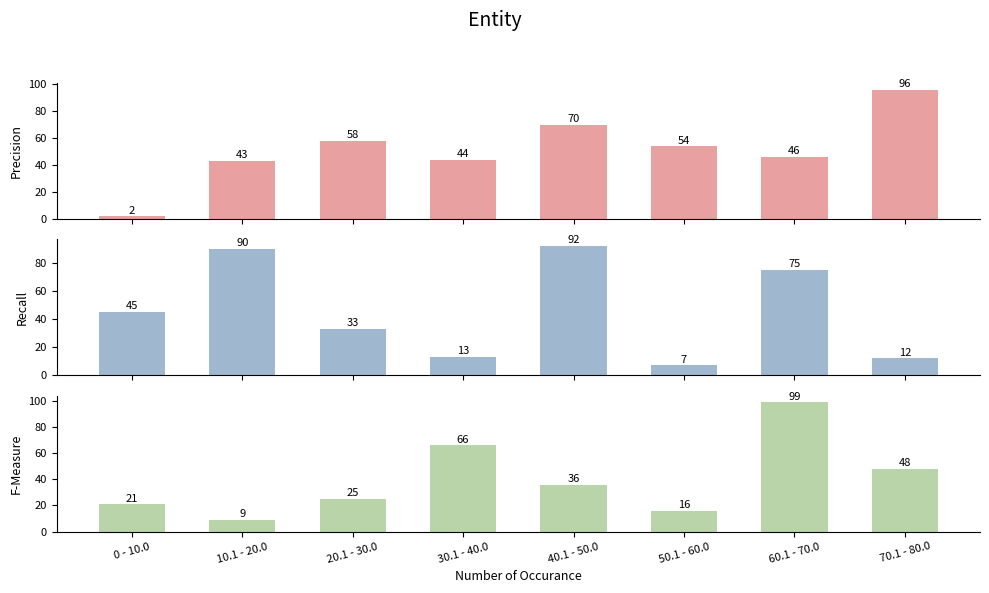

What position from the left is 30.1 - 40.0?

4